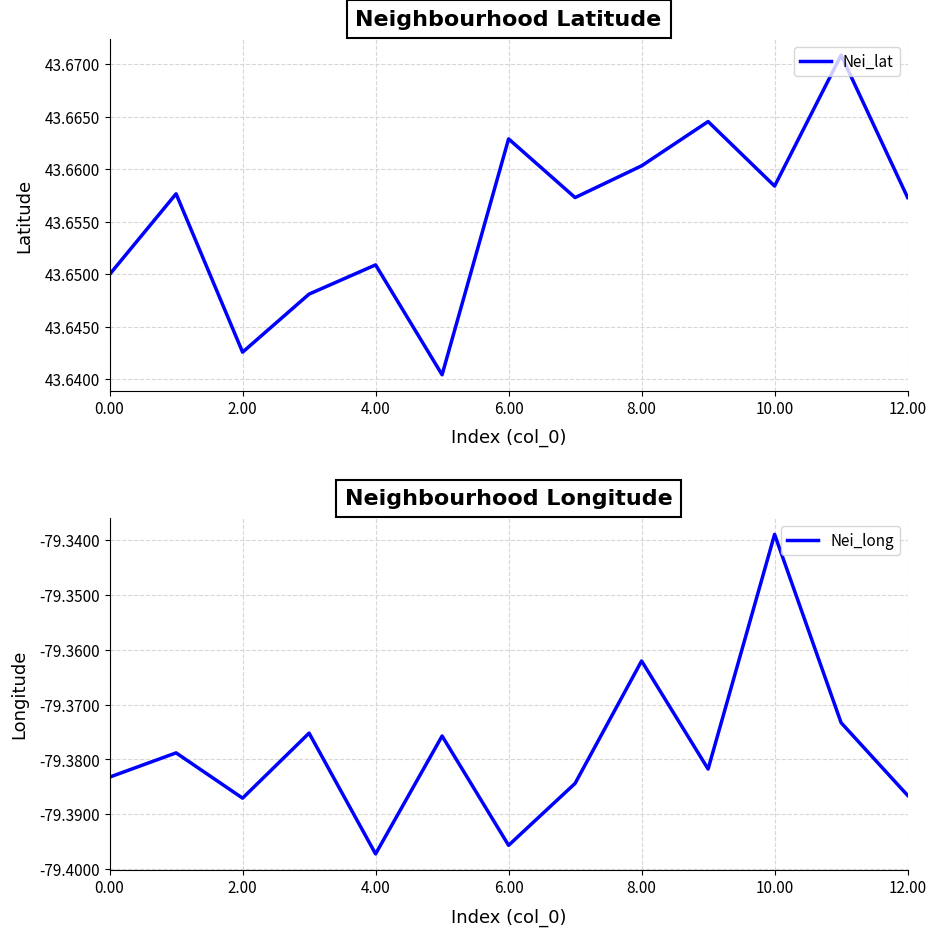

At 8.00, list the series in order from largest to smallest.

Nei_lat, Nei_long